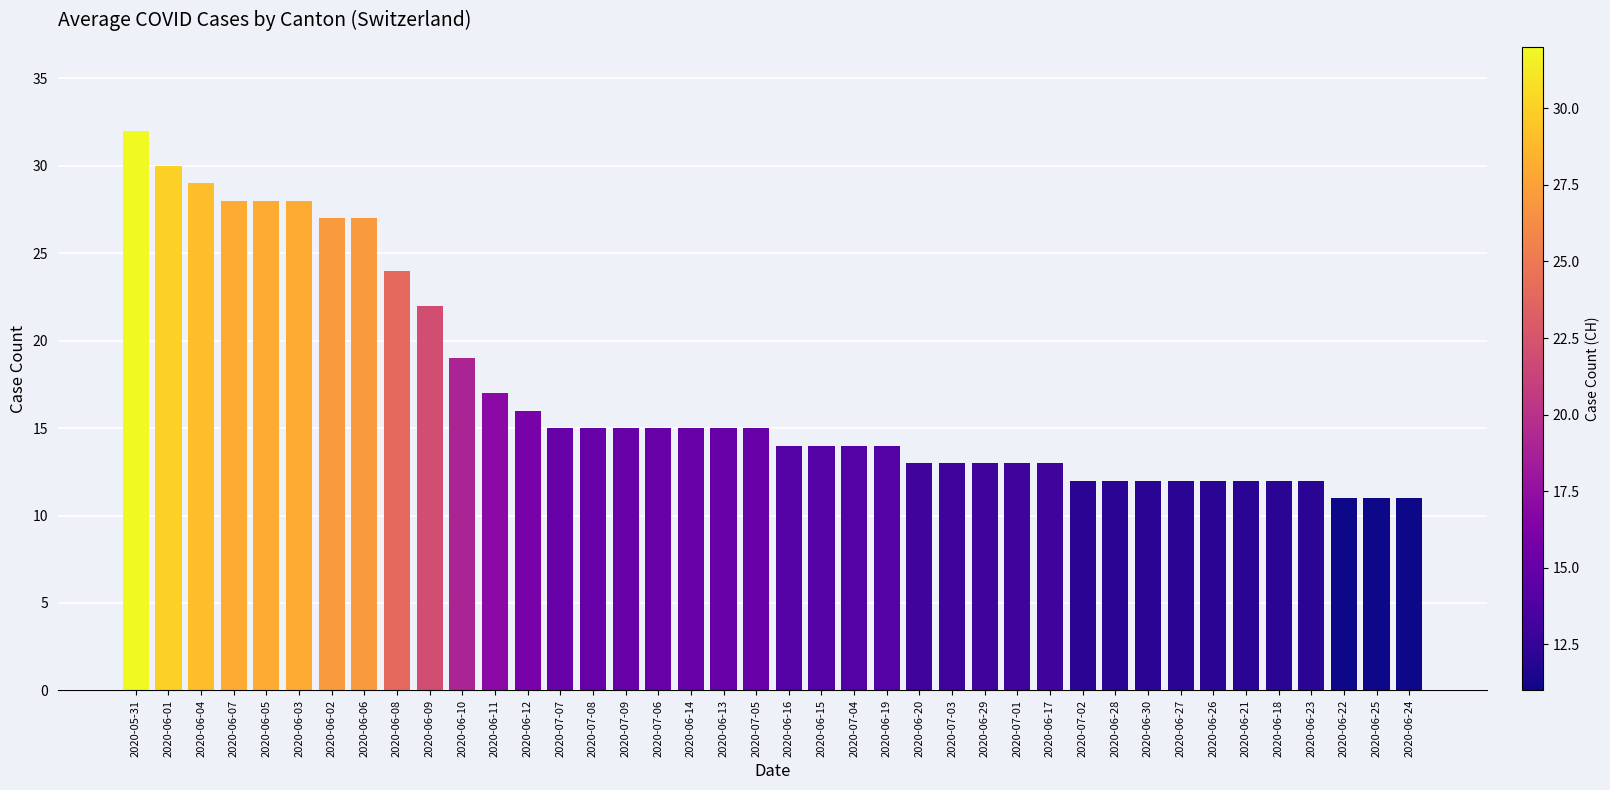

What is the approximate value at 2020-06-12, to the nearest 10?

20